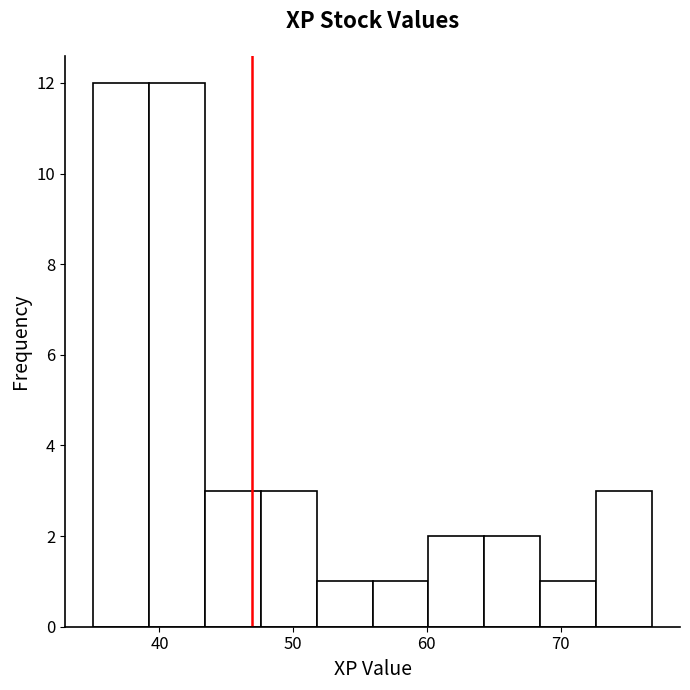

What is the height of the bar covering 60 to 64 on the x-axis? Neither the bar edges nor the heights are printed on the chart, so give them approximately, as read against the axes.

2